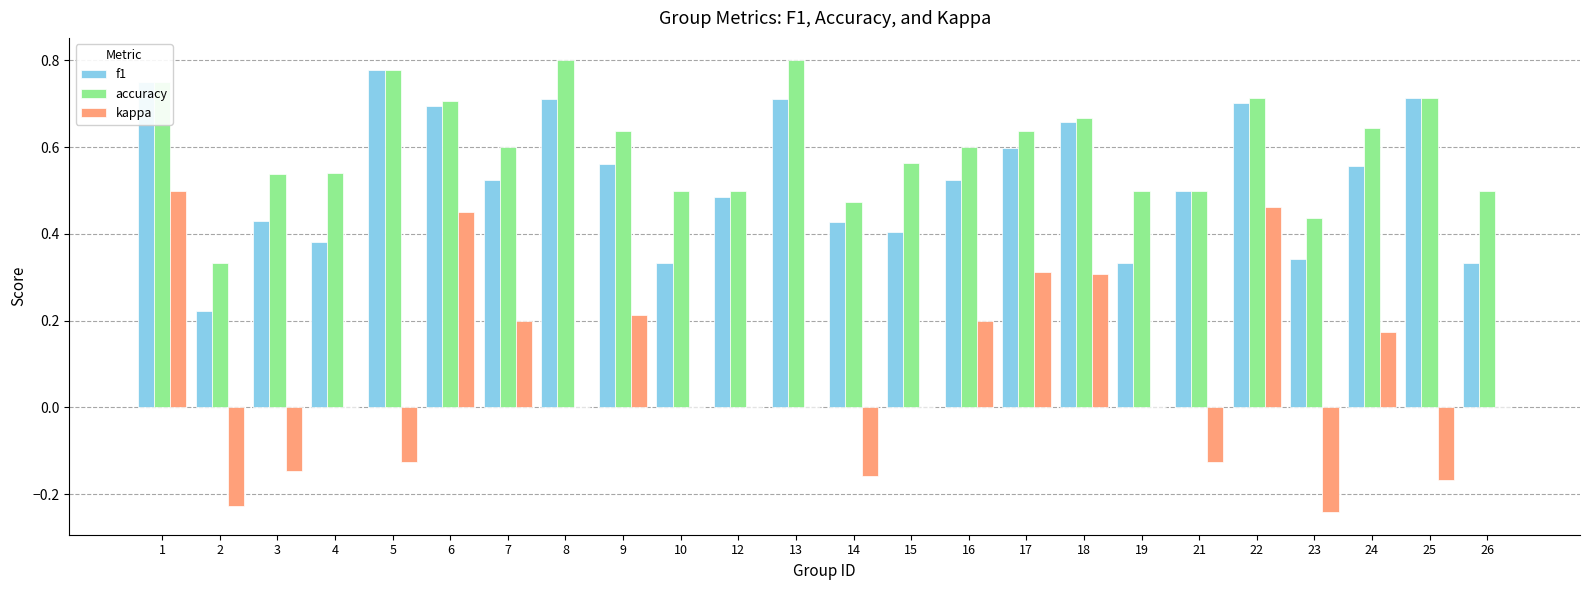

What is the sum of the accuracy values at 4 and 19?

1.0